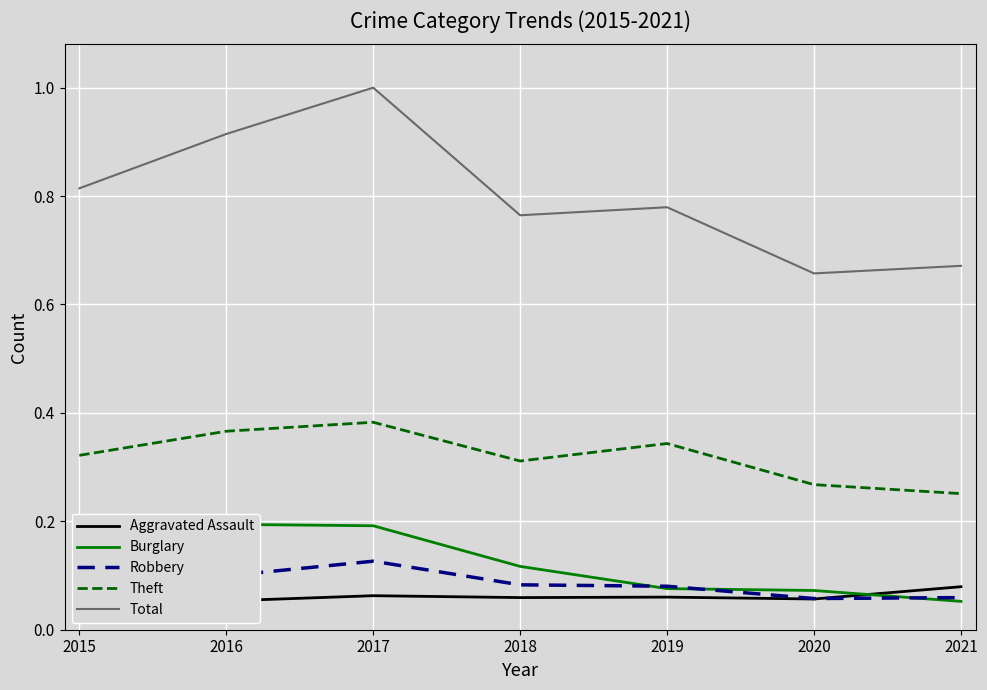

Rank the series at 2020 from lowest to highest value.

Aggravated Assault, Robbery, Burglary, Theft, Total